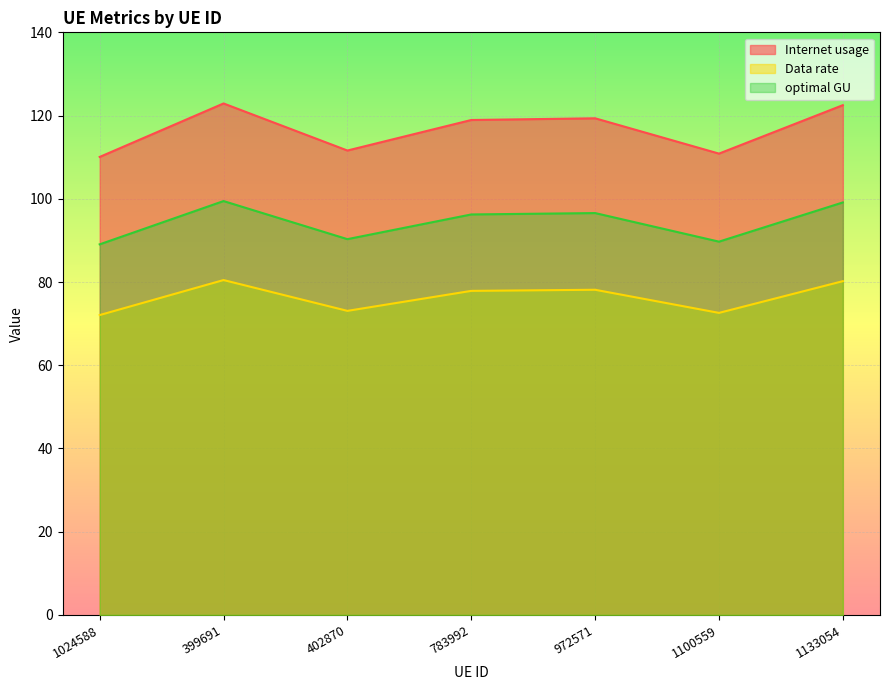

What value does the Data rate series have at 1024588?

72.1